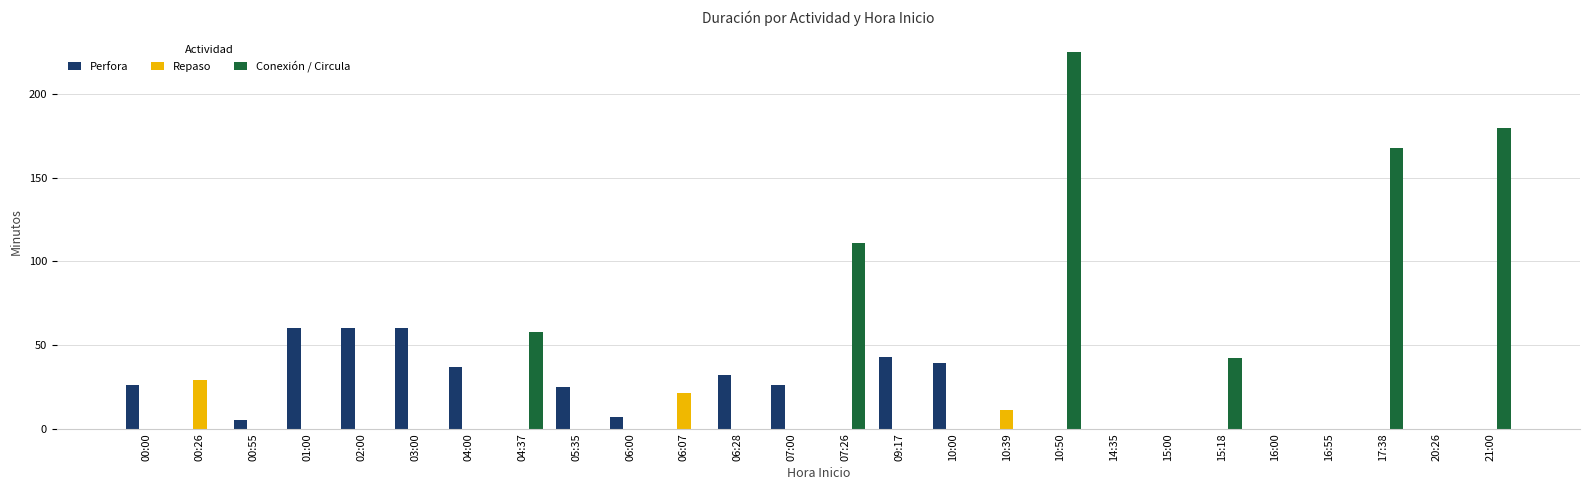

True or false: Perfora has a value of 39 at 10:00.

True